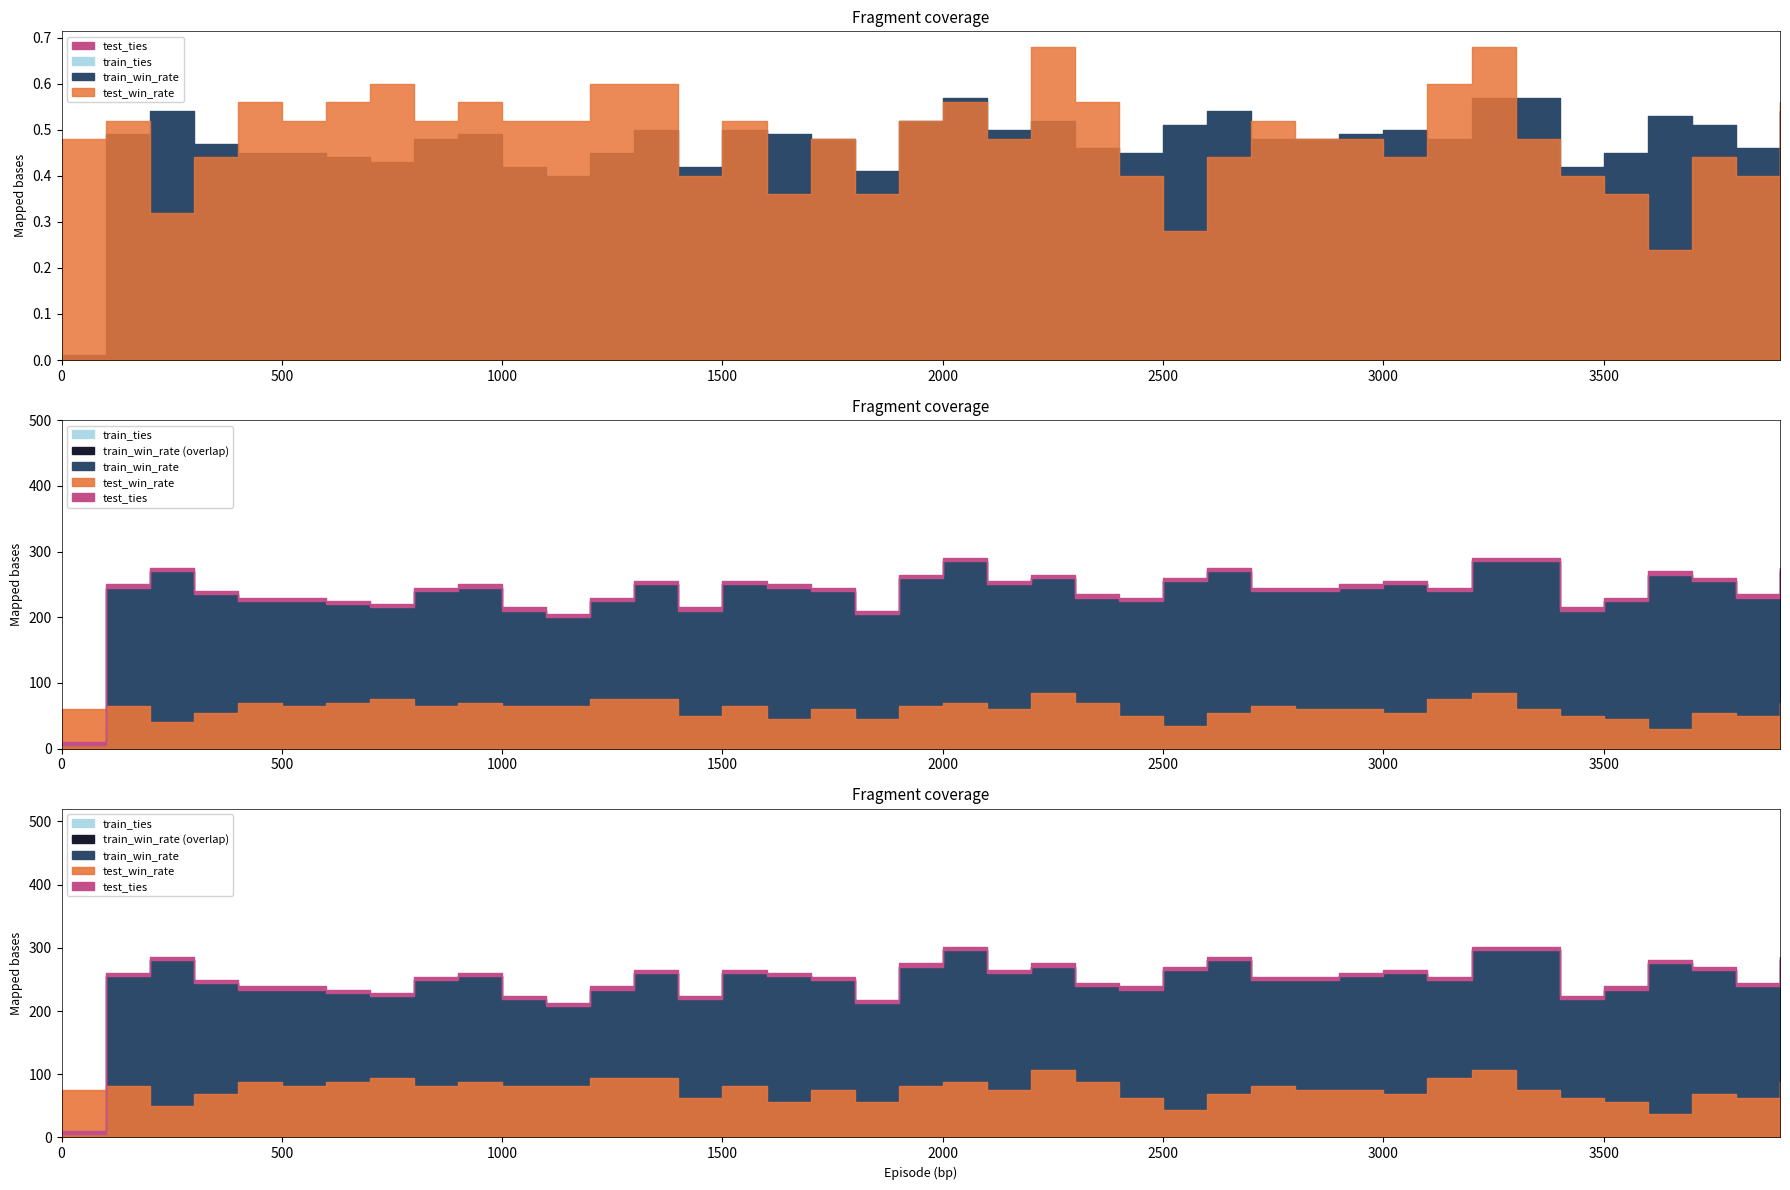

How many lines are shown in the chart?

4